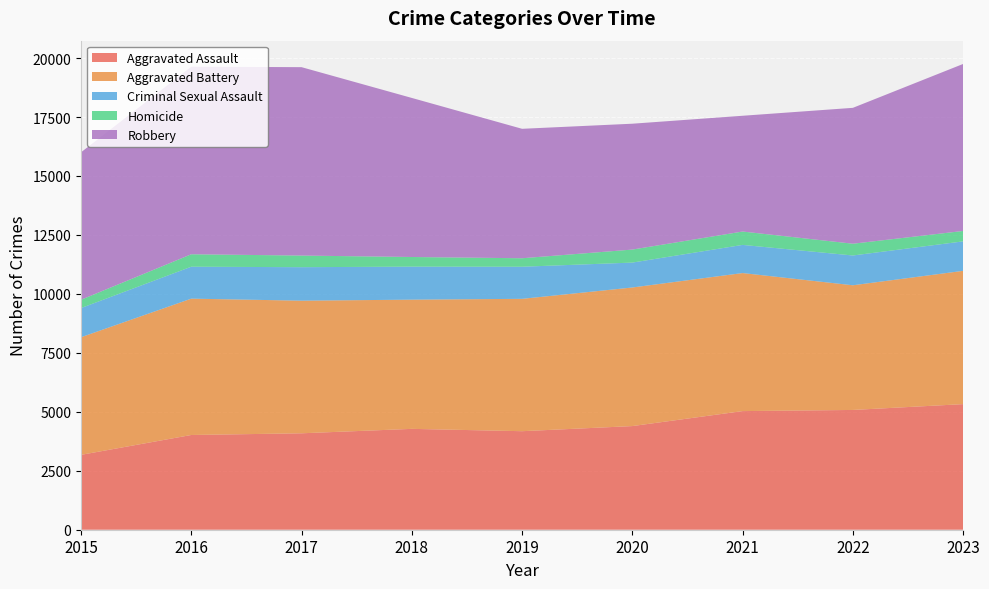

Reading right to left, transcribe all the data shown in this chart.

Aggravated Assault: 5326	5079	5030	4395	4178	4277	4089	4017	3175
Aggravated Battery: 5652	5287	5854	5877	5613	5479	5624	5782	4988
Criminal Sexual Assault: 1250	1263	1194	1056	1361	1400	1420	1354	1237
Homicide: 441	499	567	552	360	409	493	528	352
Robbery: 7082	5762	4909	5337	5489	6745	7989	7954	6253